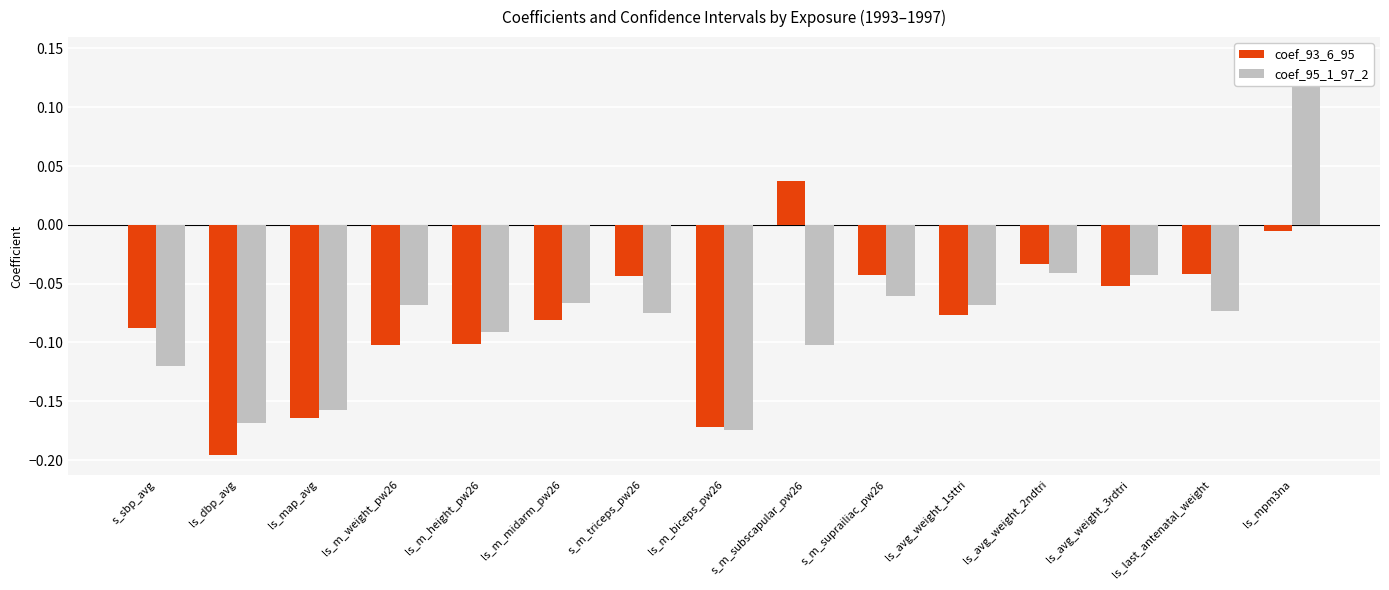

How many bars are there in each group?

2